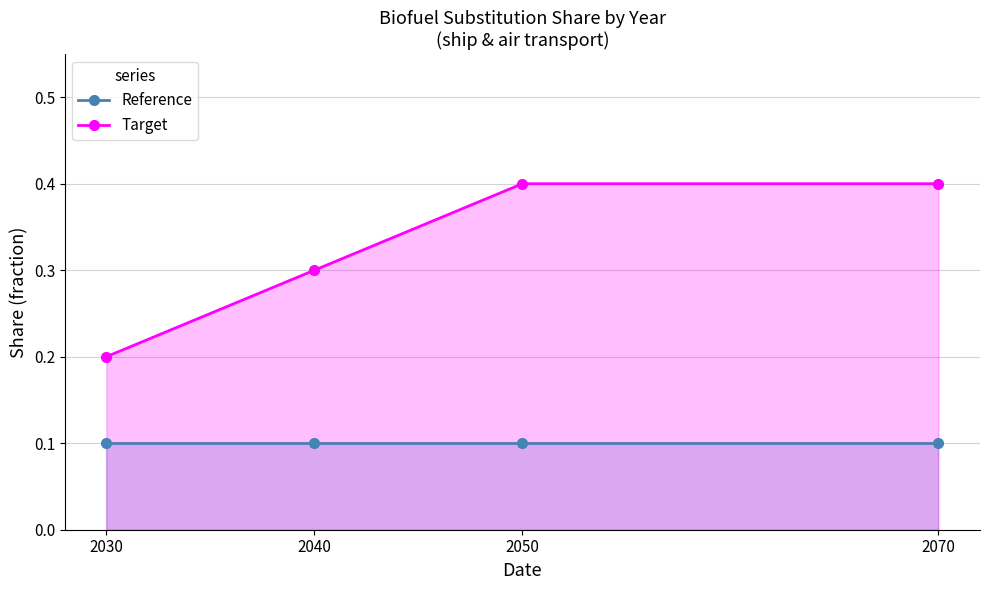

True or false: Target and Reference intersect in this chart.

False